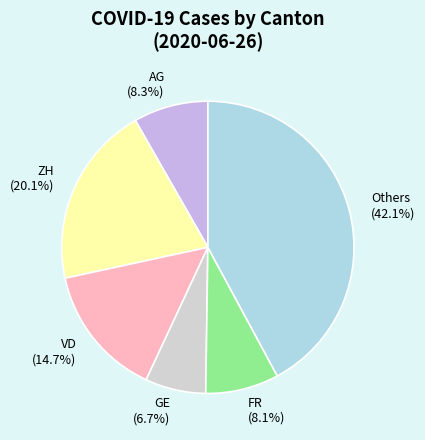

What portion of the pie excludes Others (42.1%)?

57.9%